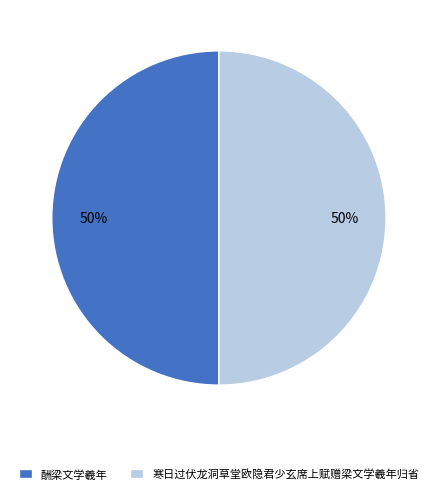

To the nearest percent, what is the average slice percentage?

50%